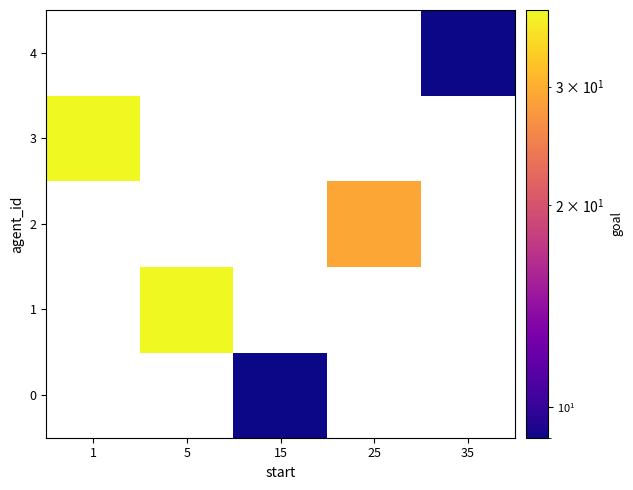

Is the value of row_4 at 15 greater than the value of row_3 at 5?

No